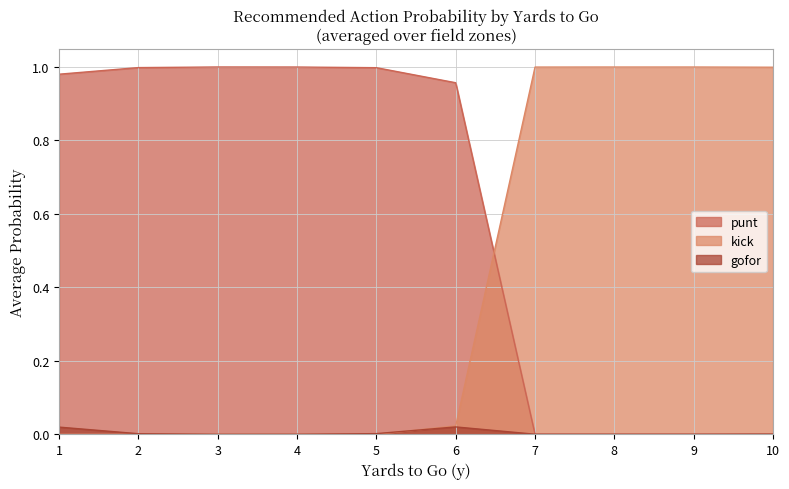

Reading left to right, extract all data points from this chart.

punt: 1=1.0	2=1.0	3=1.0	4=1.0	5=1.0	6=1.0	7=0.0	8=0.0	9=0.0	10=0.0
kick: 1=0.0	2=0.0	3=0.0	4=0.0	5=0.0	6=0.0	7=1.0	8=1.0	9=1.0	10=1.0
gofor: 1=0.0	2=0.0	3=0.0	4=0.0	5=0.0	6=0.0	7=0.0	8=0.0	9=0.0	10=0.0